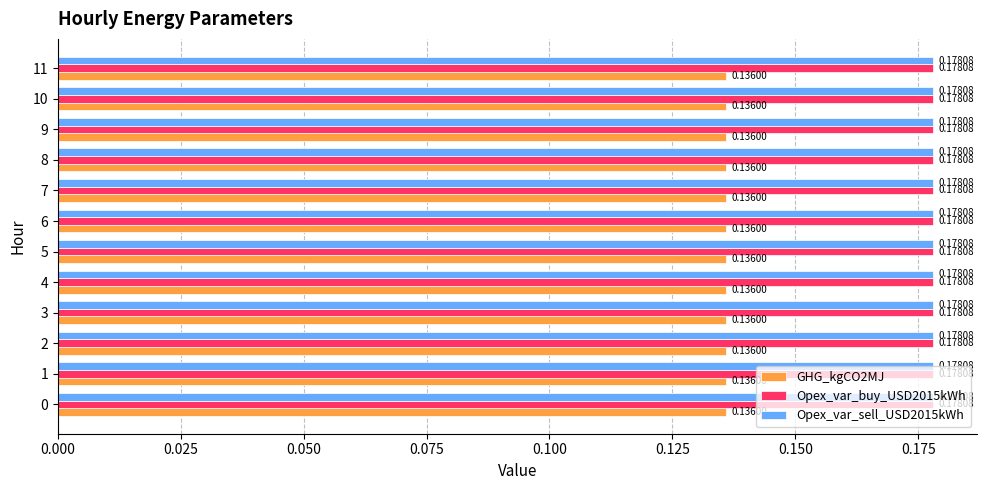

At how many categories does at least one series exceed 0?

12